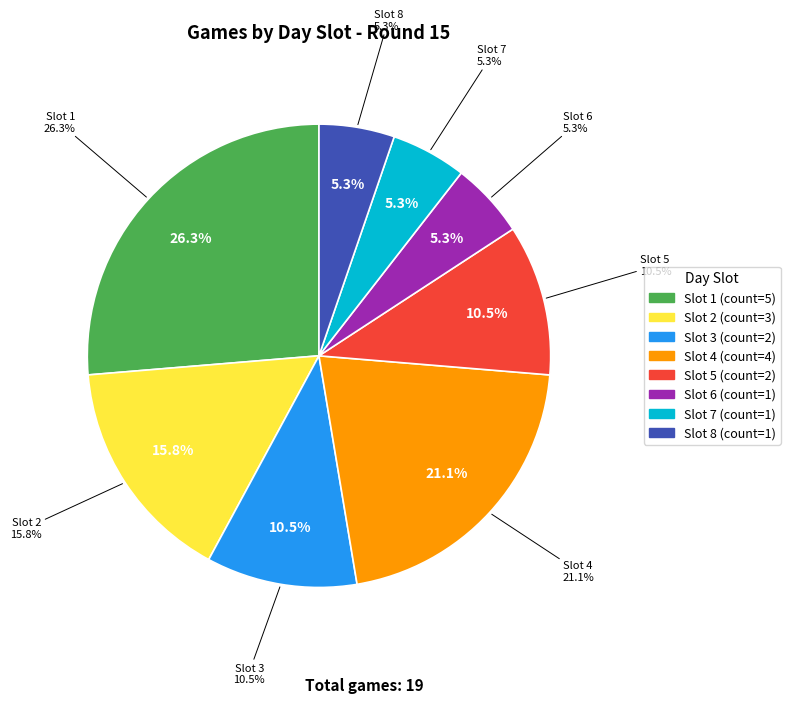

Is it true that Slot 1 is 17% of the pie?

False